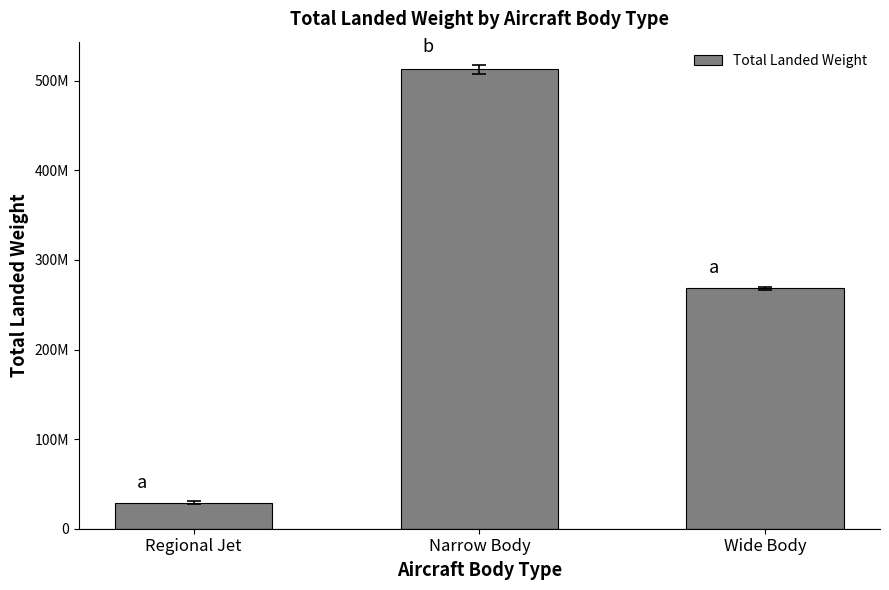

What is the ratio of the value at Wide Body to the value at Regional Jet?

9.2